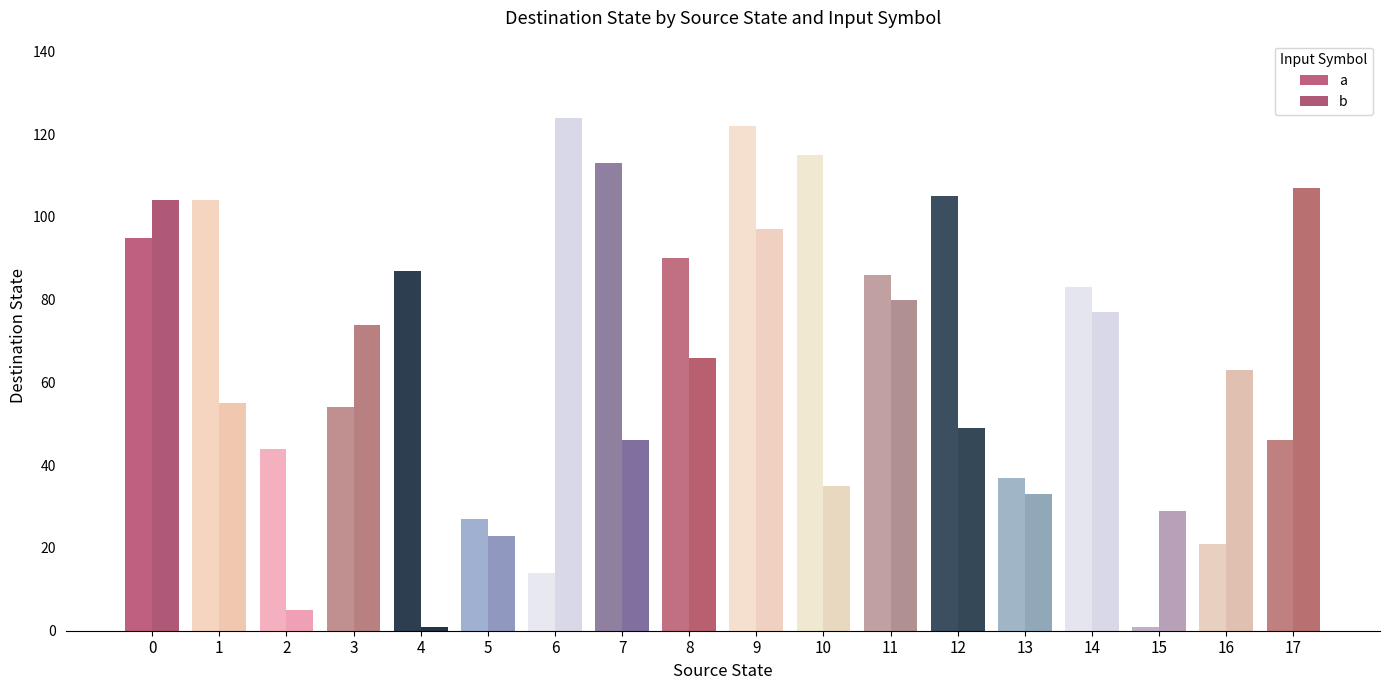

What is the value of the b bar at the 2nd from the left?

55